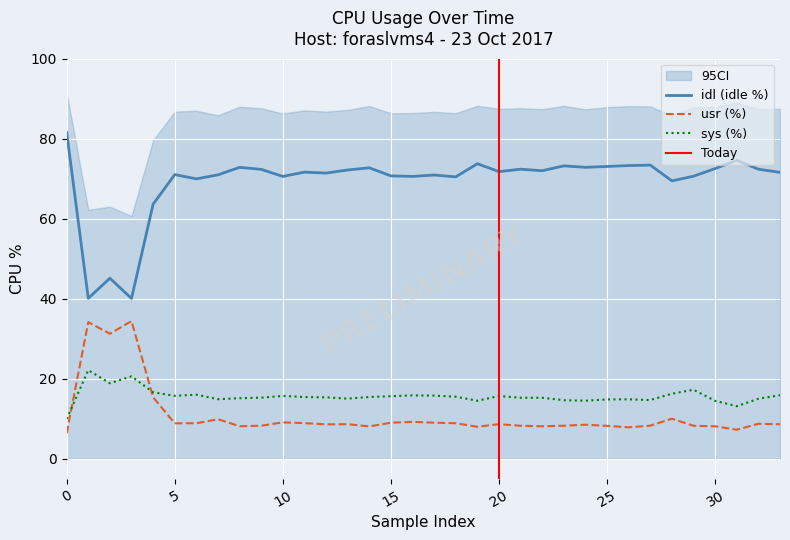

How many values in the idl series exceed 71?

21